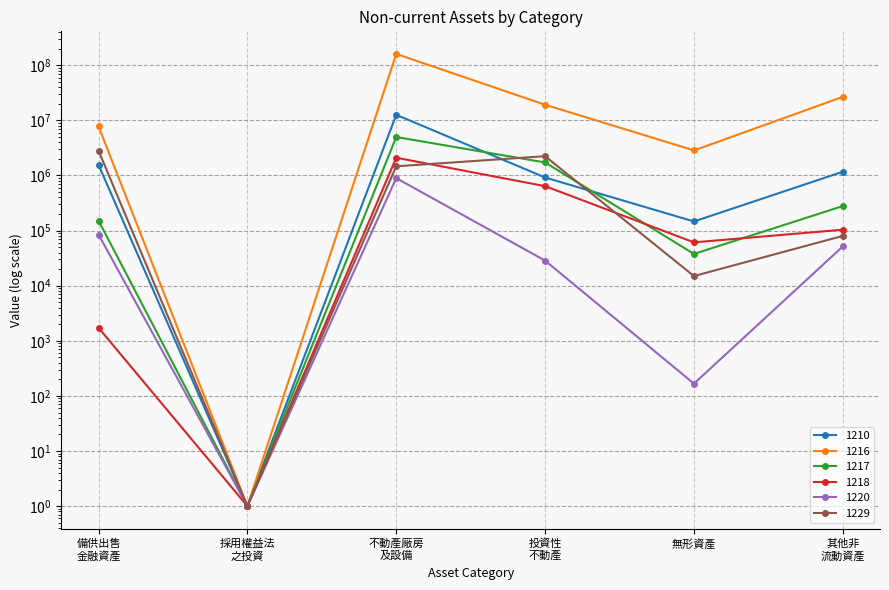

Rank the series at 備供出售 金融資產 from highest to lowest value.

1216, 1229, 1210, 1217, 1220, 1218